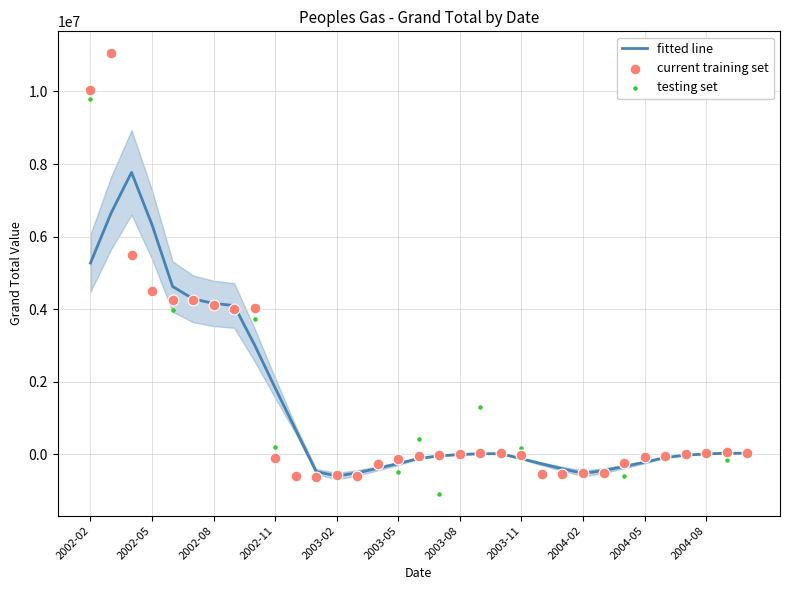

What is the change in value from 2002-08 to 2003-11?

-4137462.4